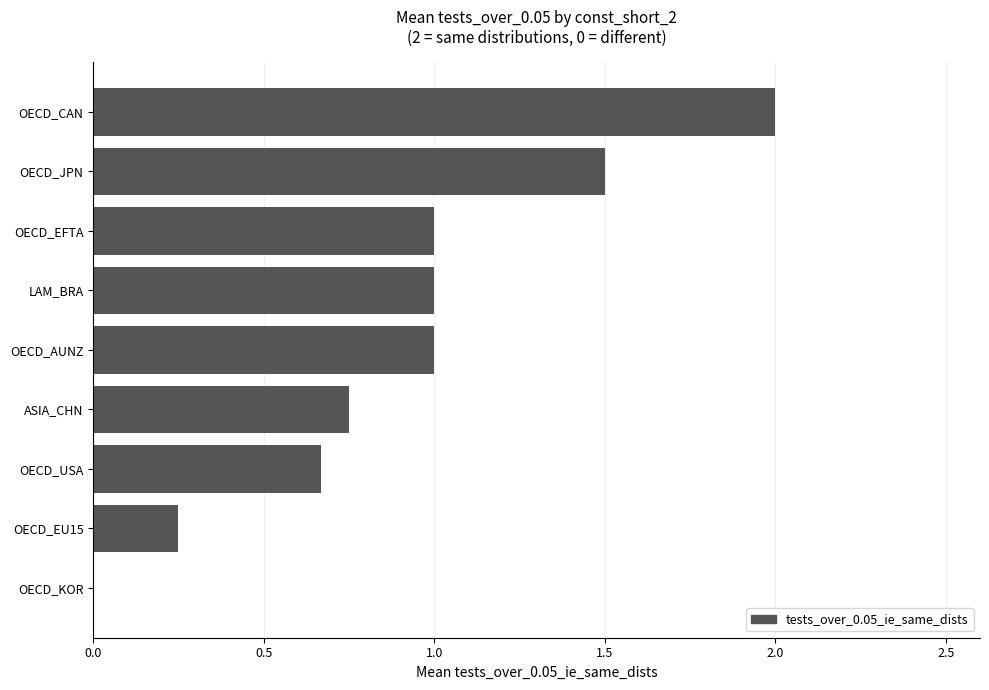

The chart shows a value of 0.6 at OECD_EFTA. True or false?

False